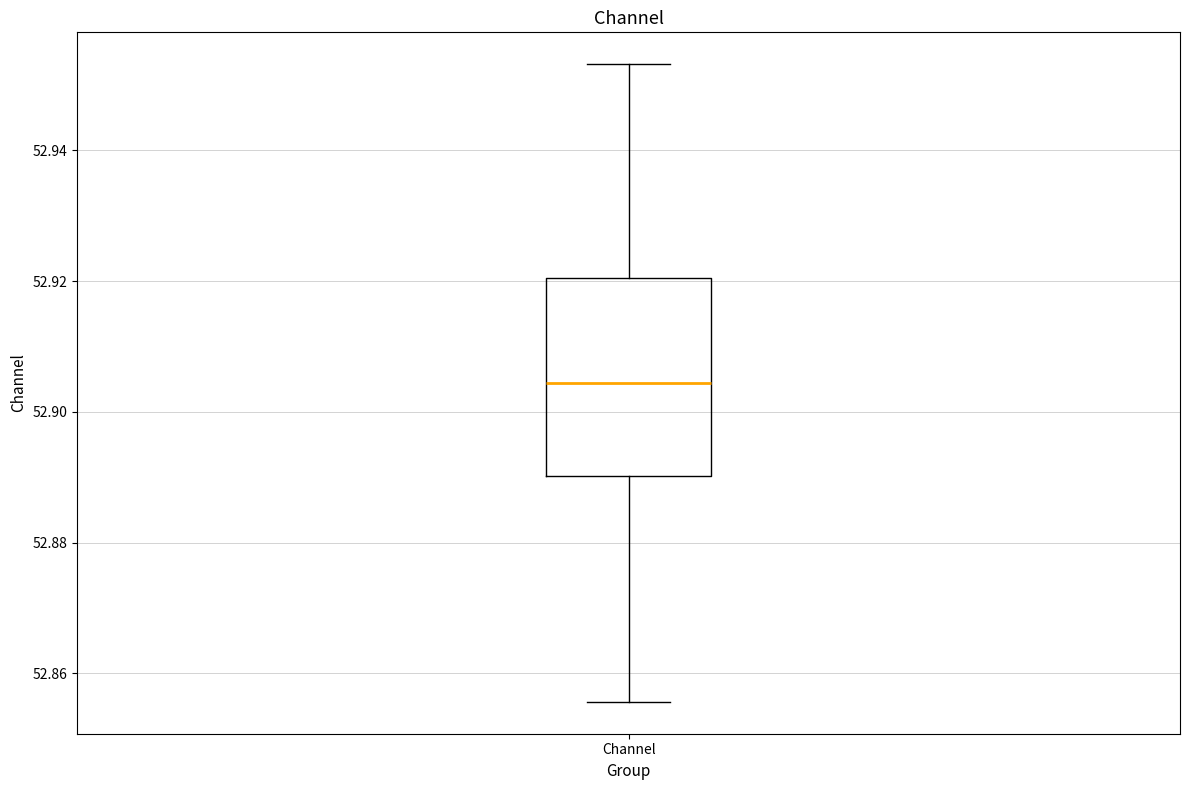

Read this box plot against the y-axis: the position of the median line, the range covered by the box, and the ends of both whiskers. The values are not printed on the chart, so give them approximately, as read against the axis.

median 52.904, box 52.890 to 52.920, whiskers 52.856 to 52.954